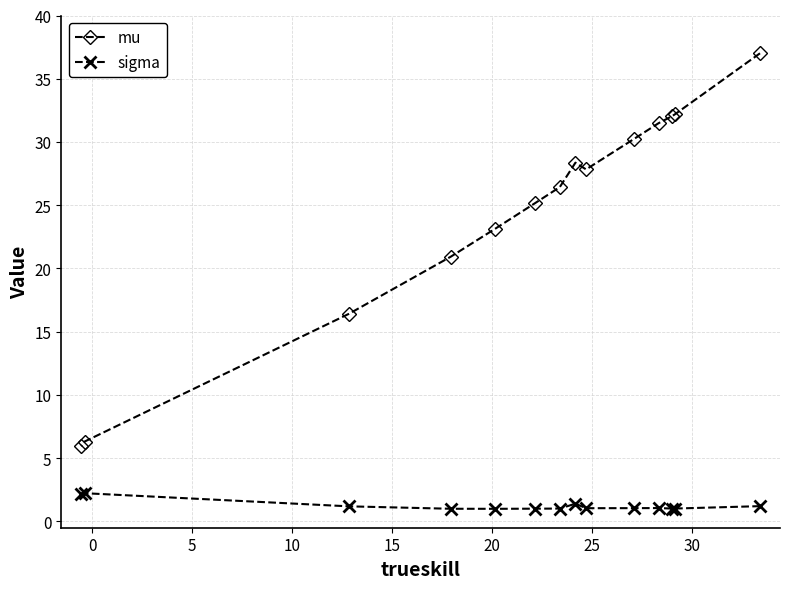

Rank the series by their average value, from highest to lowest.

mu, sigma